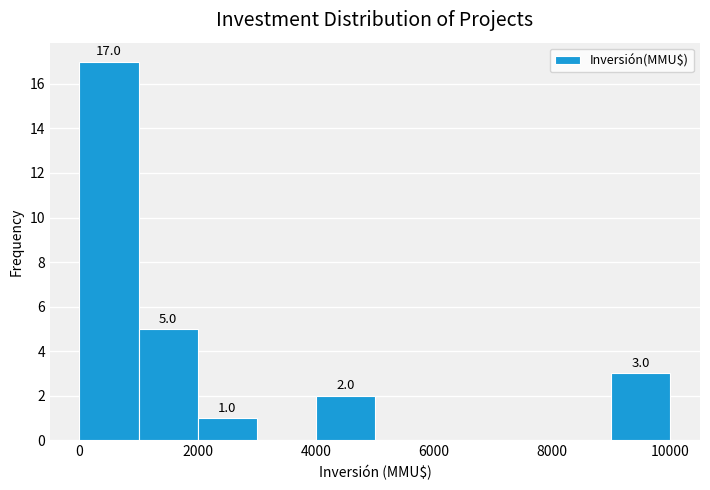

Over which range of the x-axis is the bar tallest?

0 to 1000